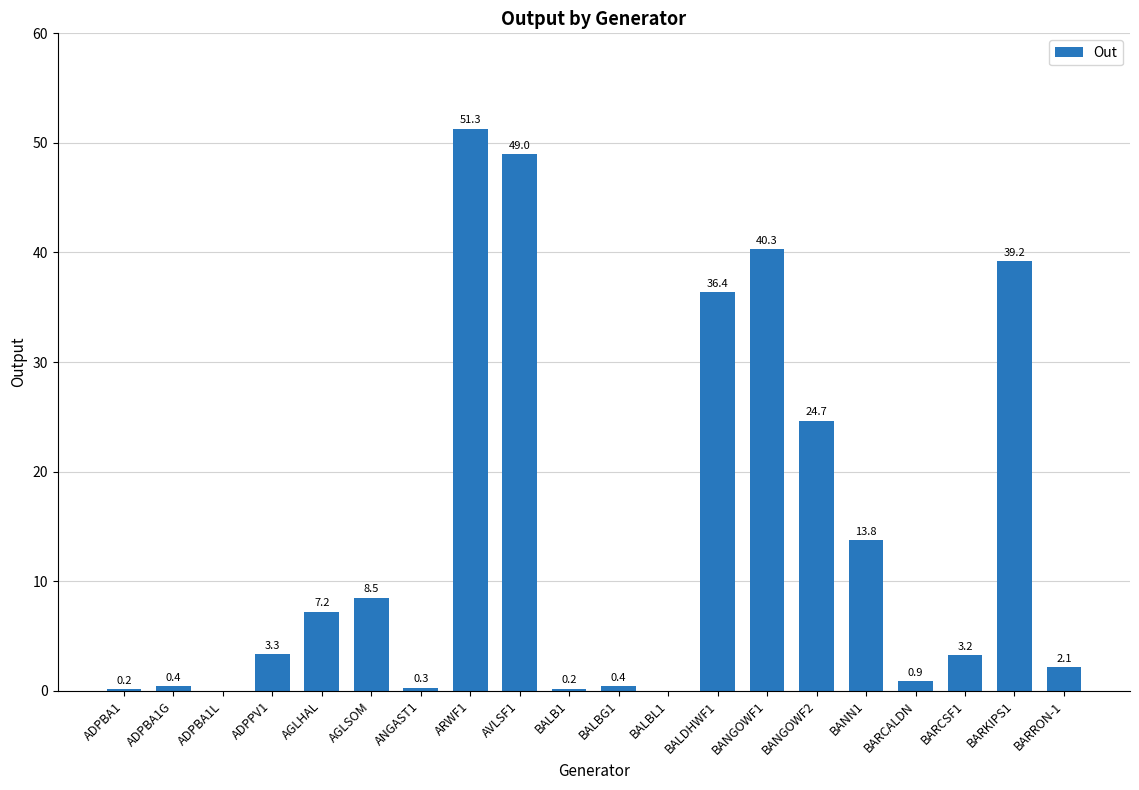

What is the ratio of the value at BARRON-1 to the value at BARKIPS1?

0.1